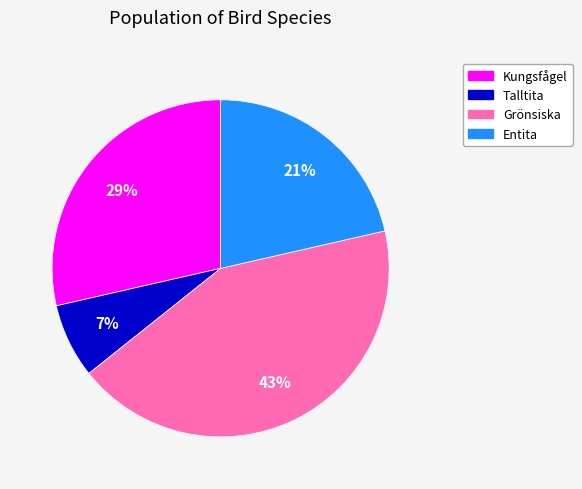

The Grönsiska slice represents 43% of the pie. True or false?

True